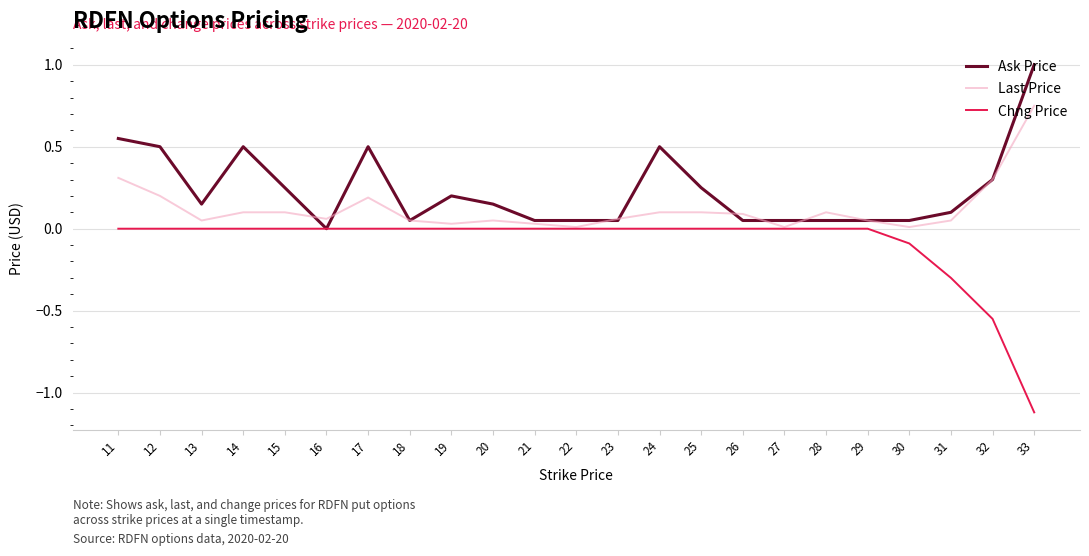

List the series in order of their peak value, highest first.

Ask Price, Last Price, Chng Price